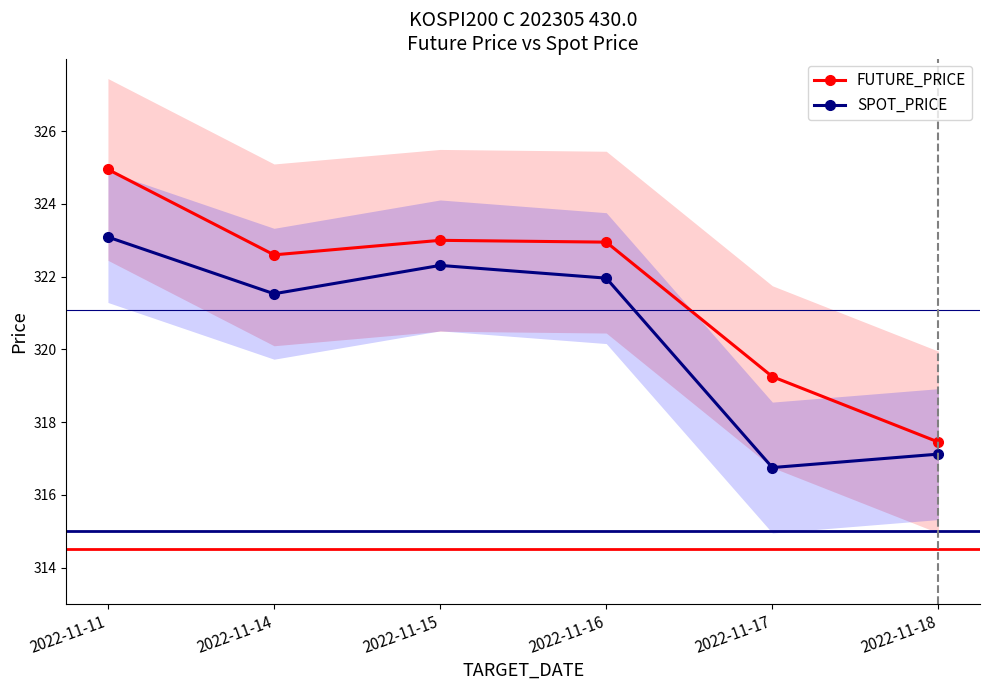

True or false: FUTURE_PRICE and SPOT_PRICE intersect in this chart.

False